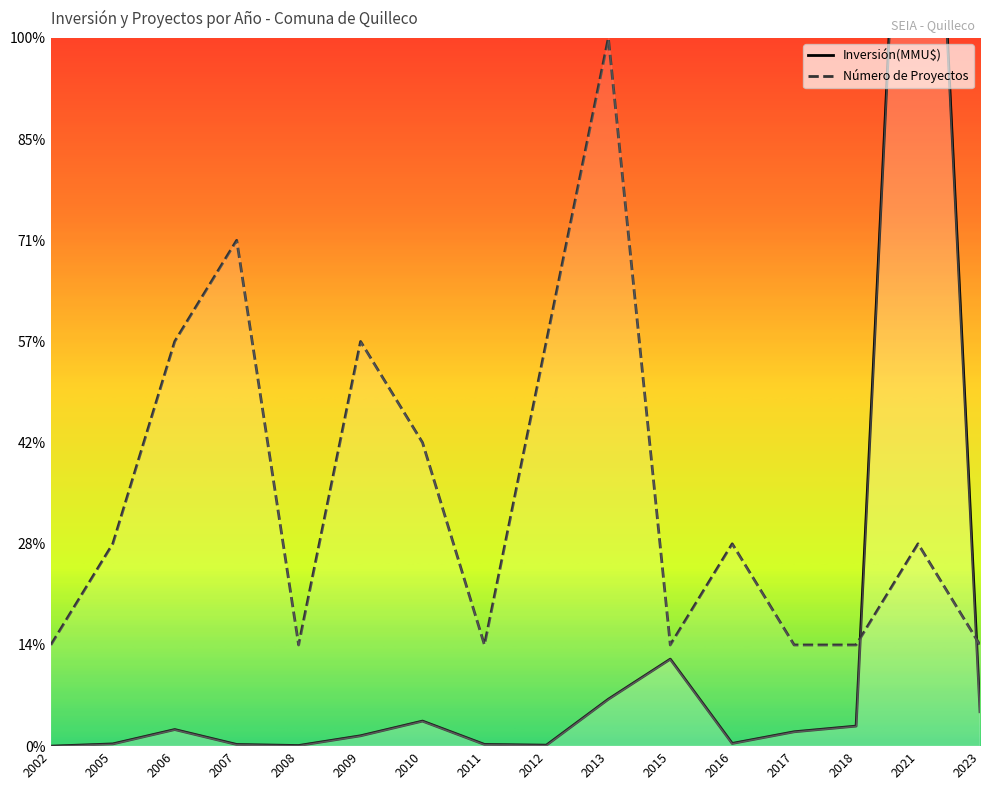

The Inversión(MMU$) series shows 318 at 17. True or false?

False